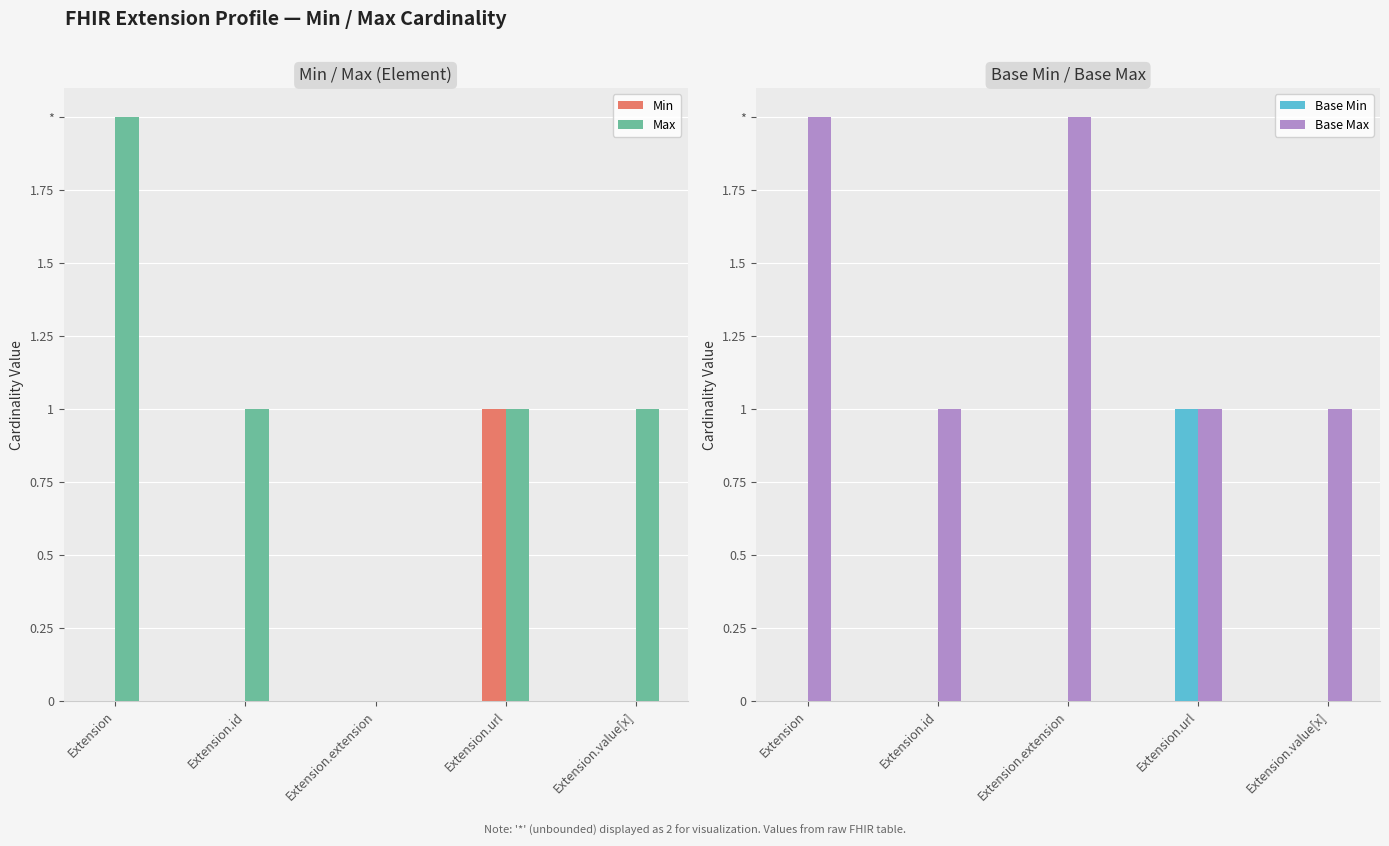

Does the chart contain stacked bars?

No